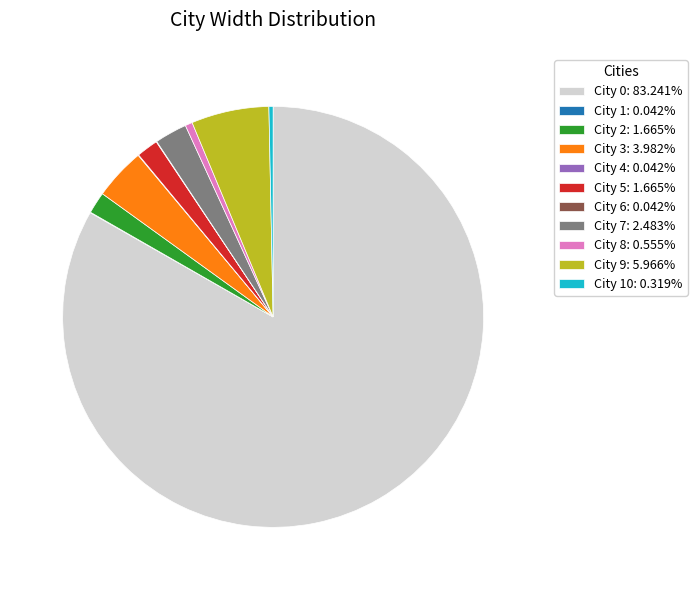

Does City 10: 0.319% account for over 50% of the chart?

No